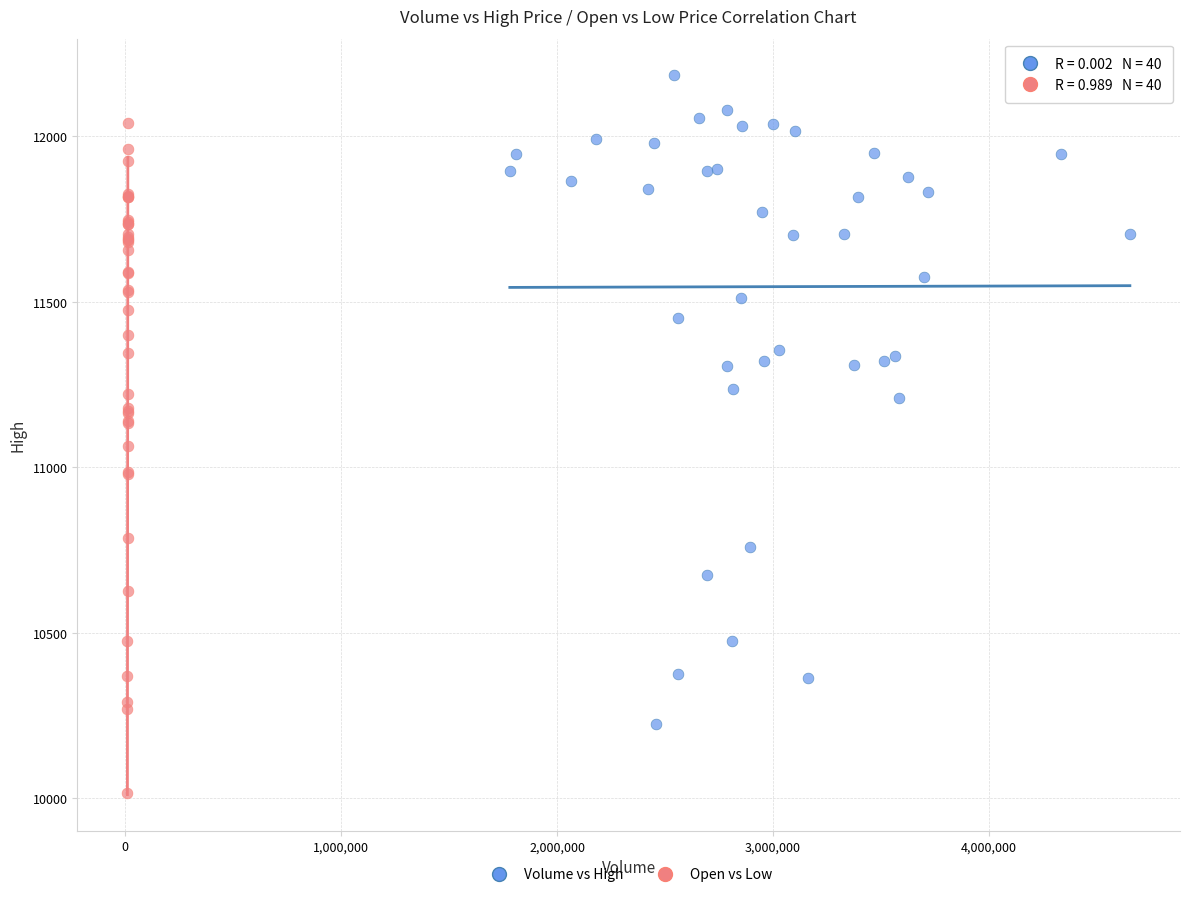

Which series has the widest spread of Y values?

Open vs Low